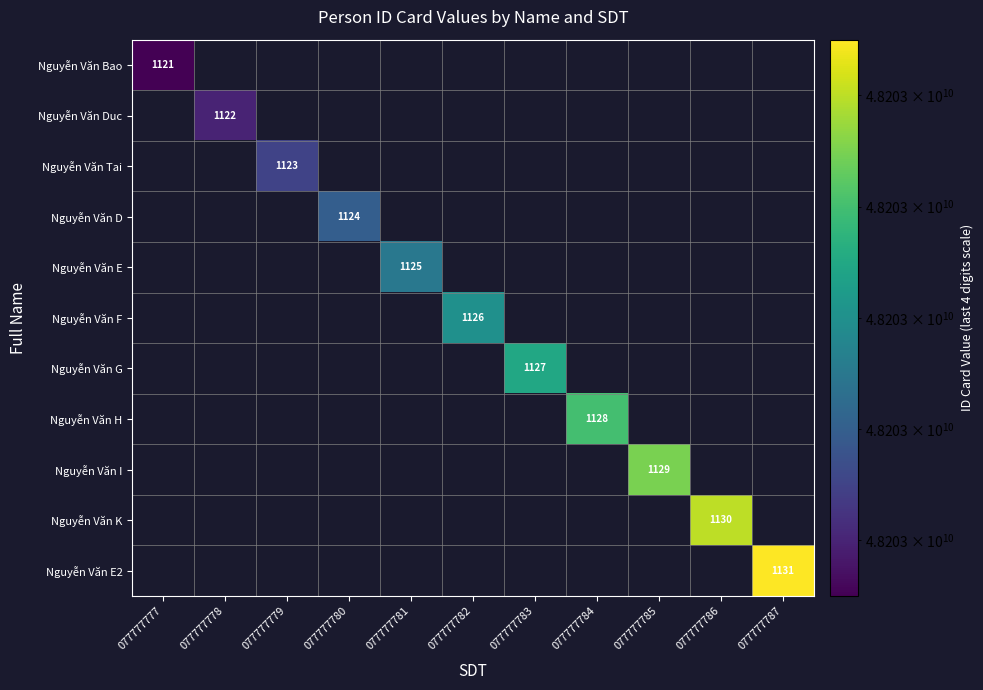

True or false: Nguyễn Văn I has a value of 1129 at 077777785.

True